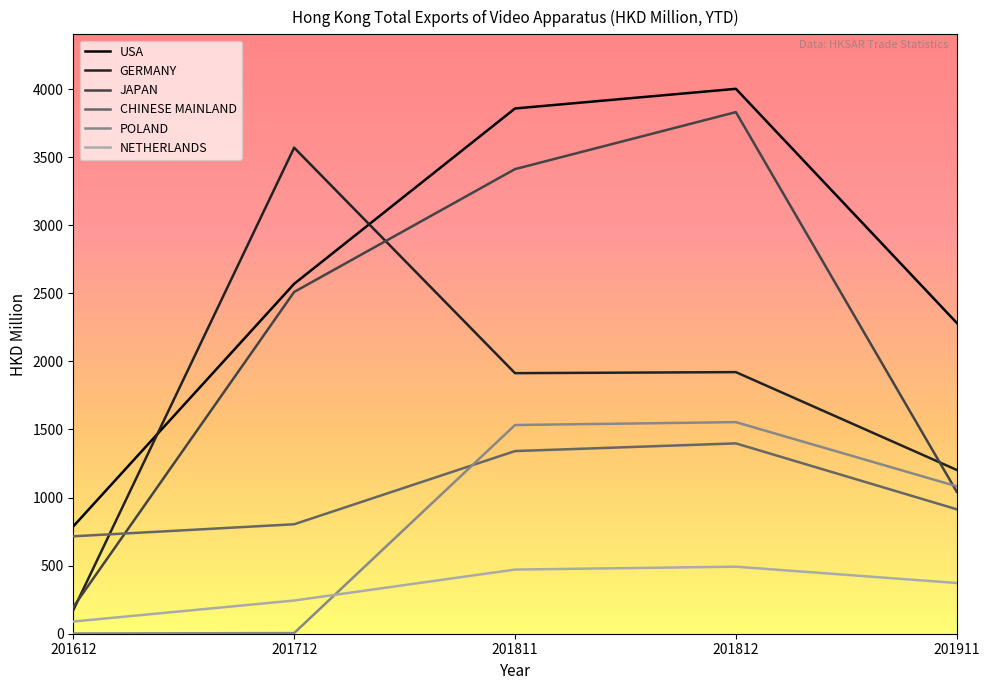

True or false: USA and POLAND intersect in this chart.

False